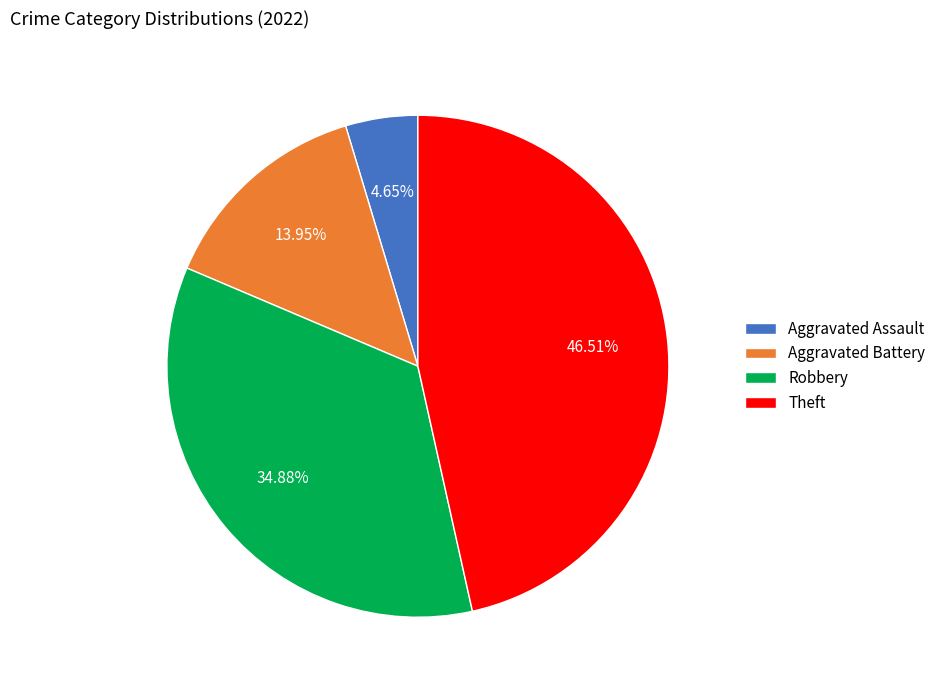

To the nearest percent, what is the average slice percentage?

25%